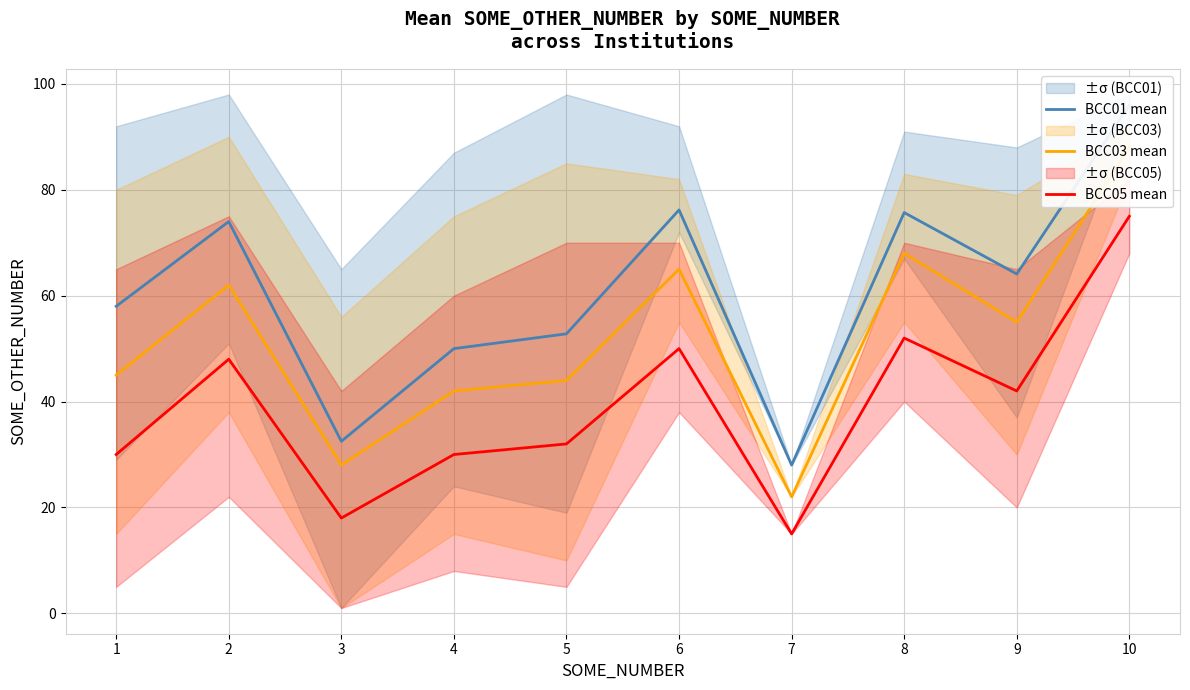

What is the difference between the maximum and minimum values in the BCC03 mean series?

66.0